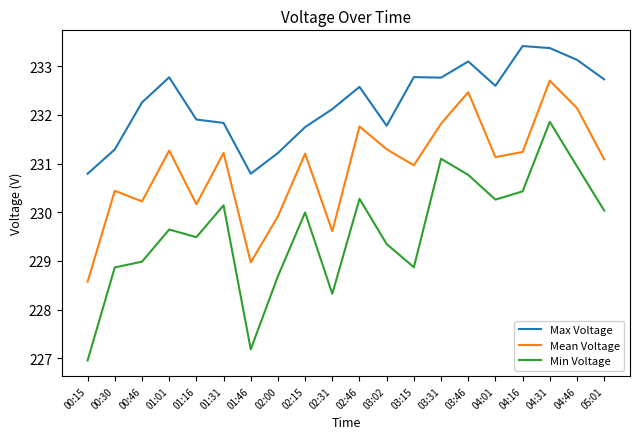

What position from the right is 02:00?

13